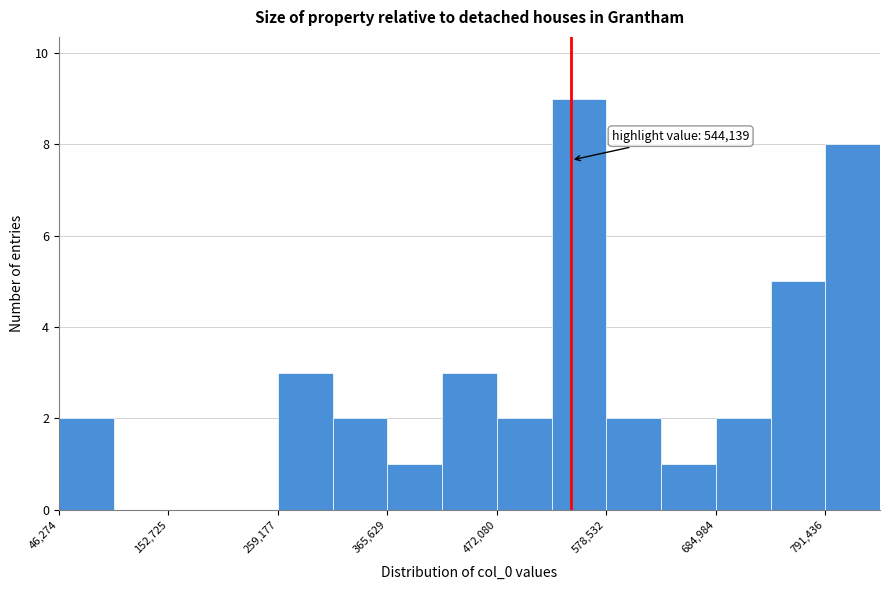

Around what value on the x-axis is the tallest bar? Give the approximate position of its centre, as read against the axis.

560000